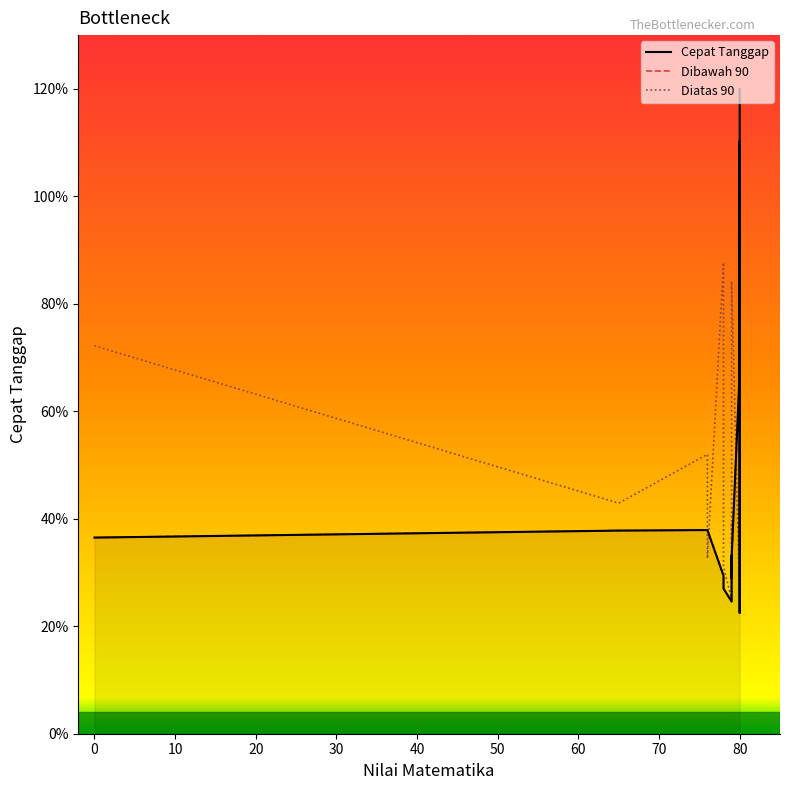

At which label is Dibawah 90 closest to 0?

80